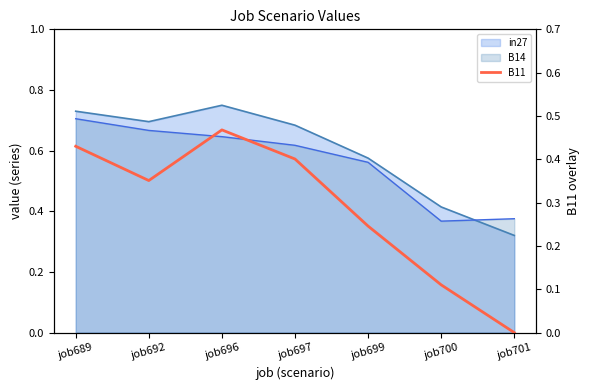

List the labels in order of value, largest first.

job696, job689, job697, job692, job699, job700, job701